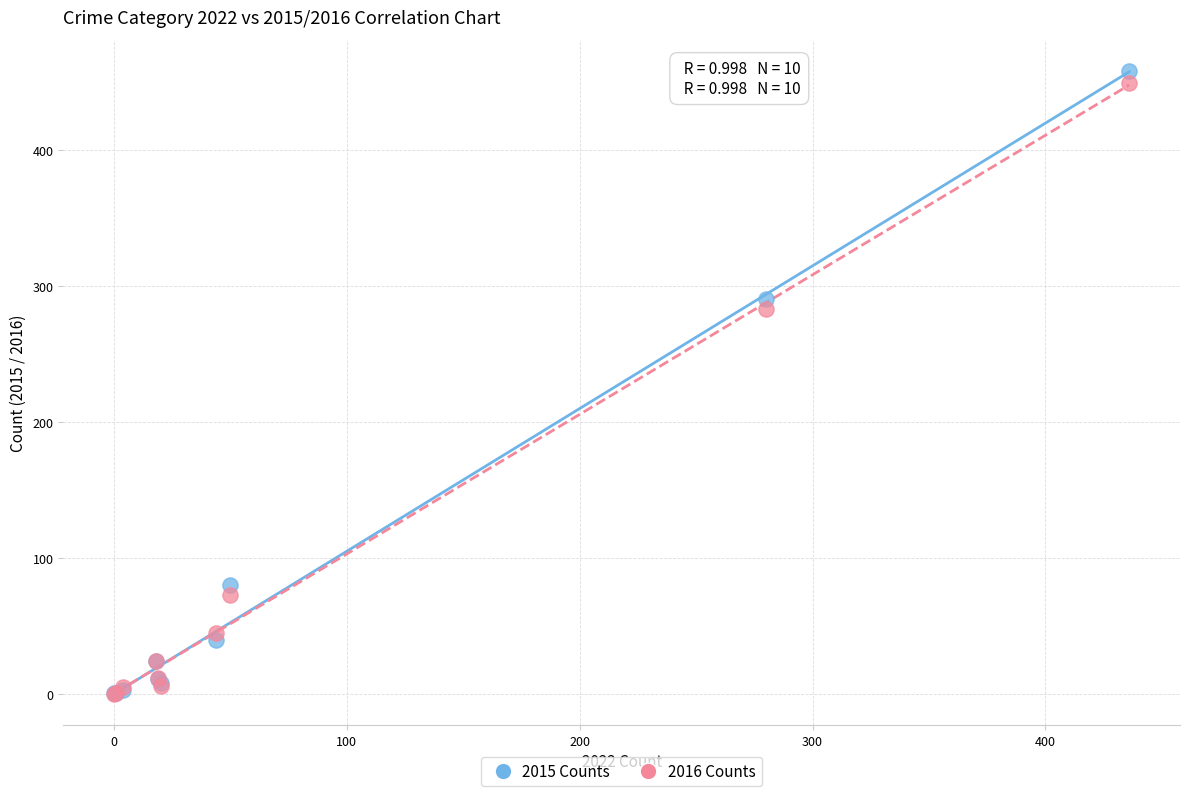

In the 2016 Counts series, what Y value is closest to 224?

283